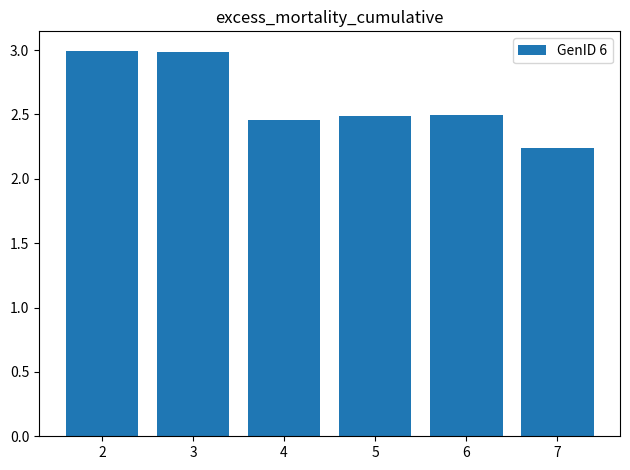

What is the value of the 1st bar from the left?

3.0